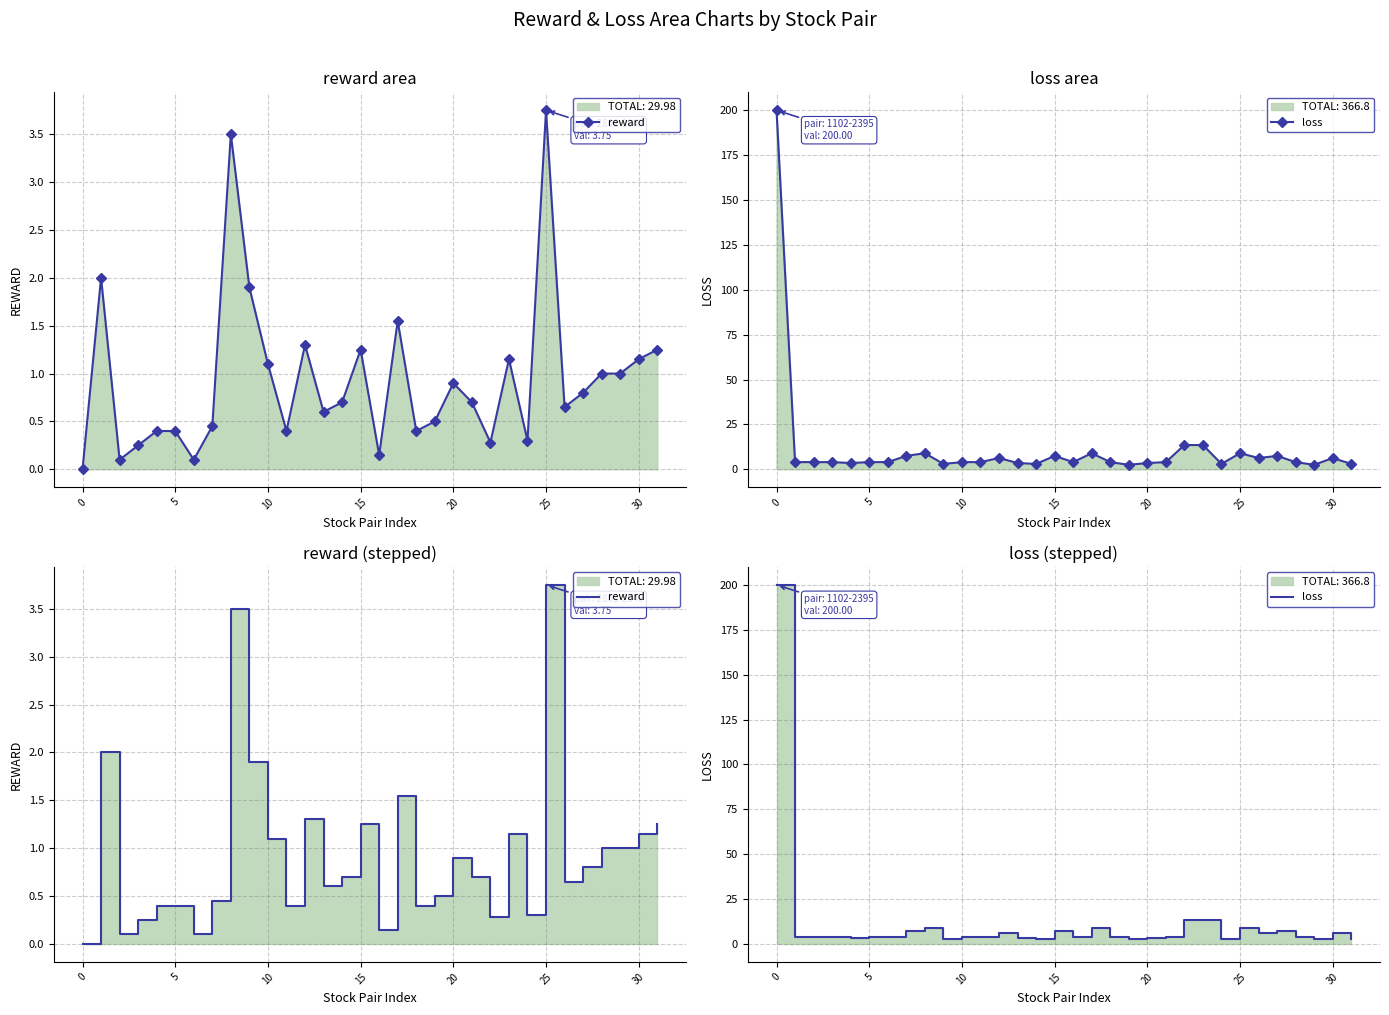

In loss, how many points are lower than both neighbors (excluding endpoints)?

8